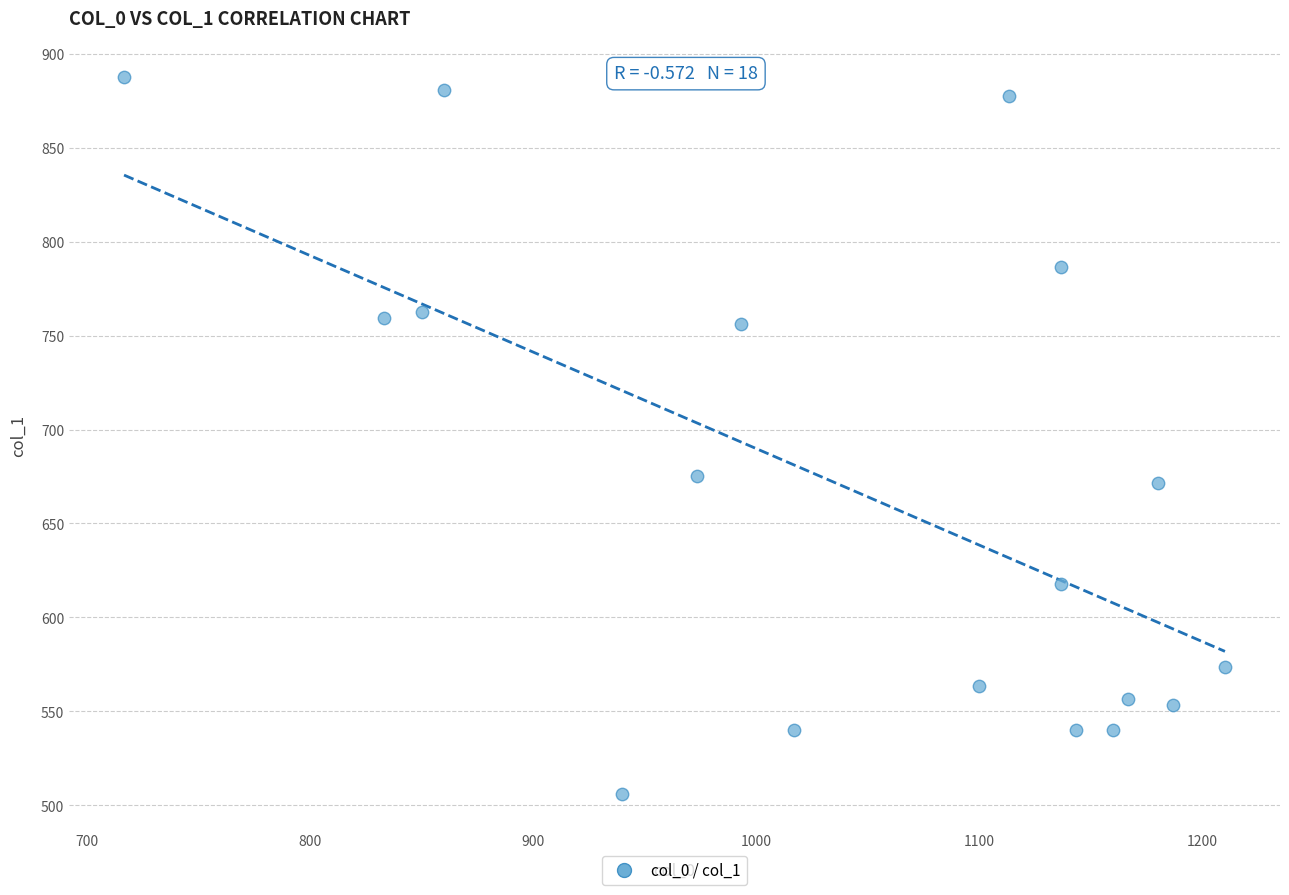

What is the range of Y values (max minus min)?

381.4